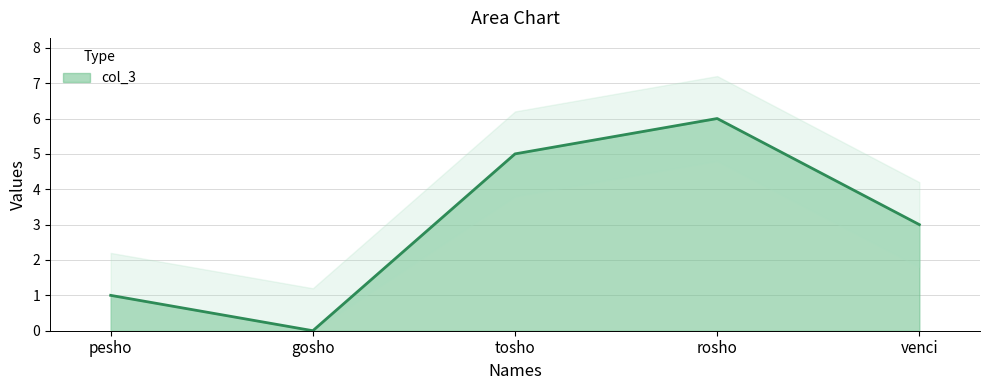

What is the label of the 4th point from the left?

rosho